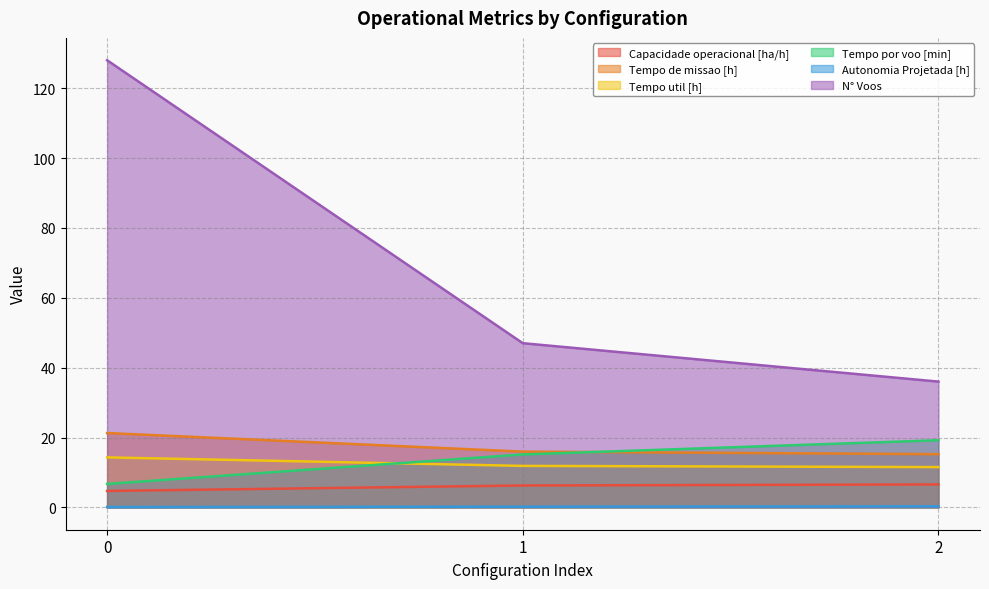

Which series has the largest total across all categories?

N° Voos